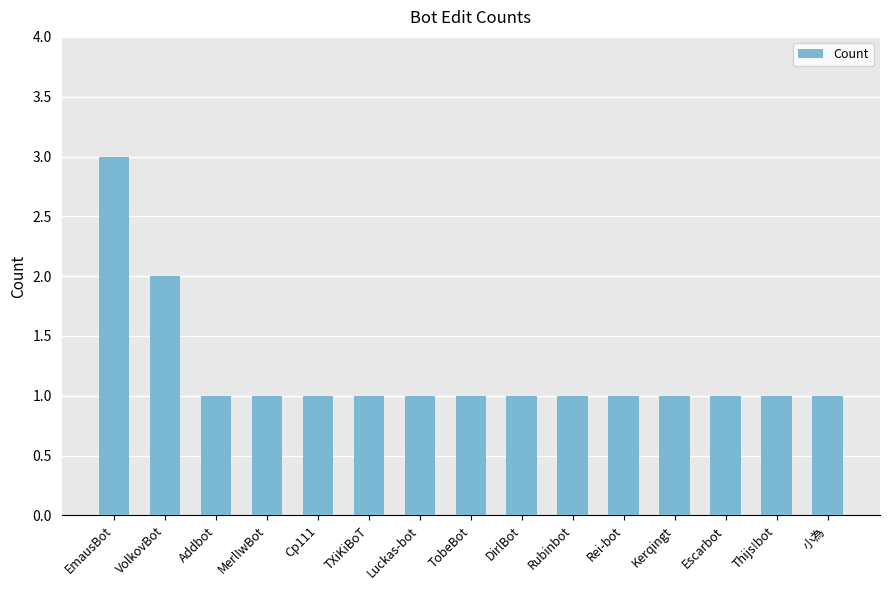

Approximately how many times larger is the value at MerlIwBot compared to Luckas-bot?

1.0